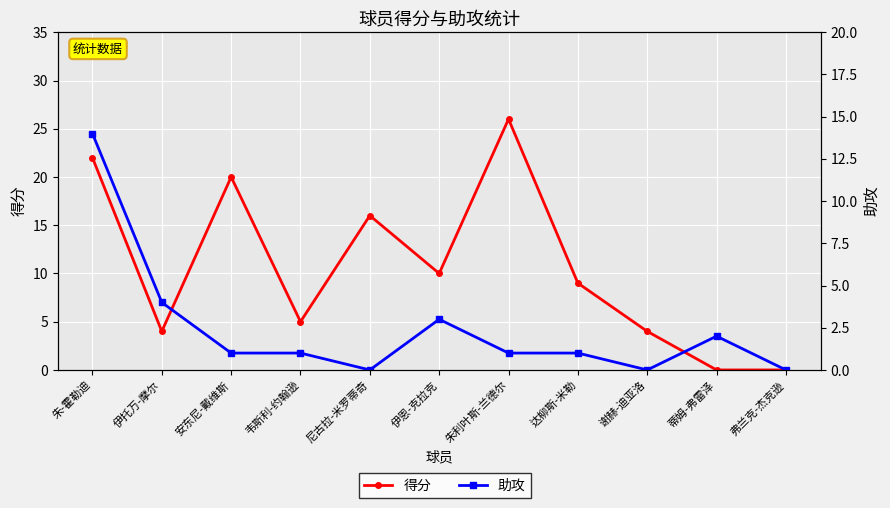

The 助攻 series shows 2 at 蒂姆-弗雷泽. True or false?

True